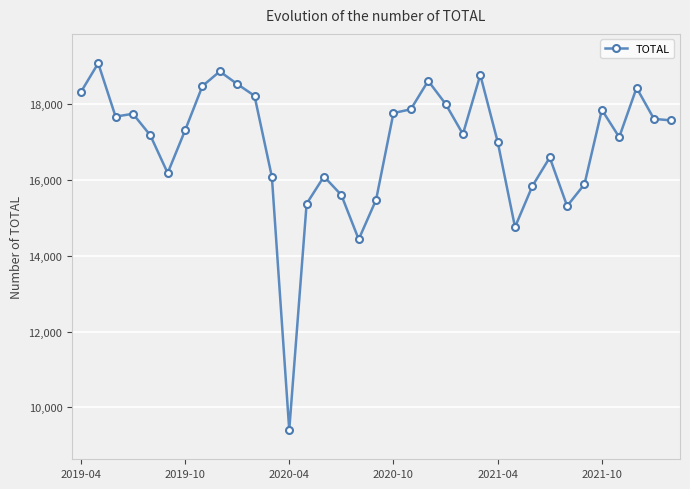

What is the smallest value displayed?

9403.2